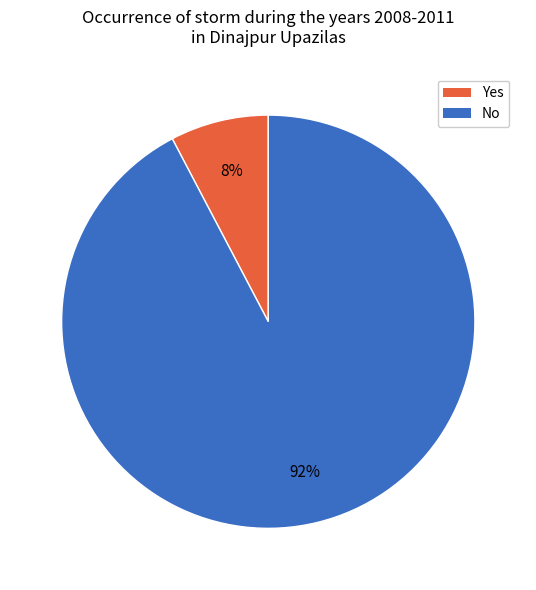

How many slices are in this pie chart?

2